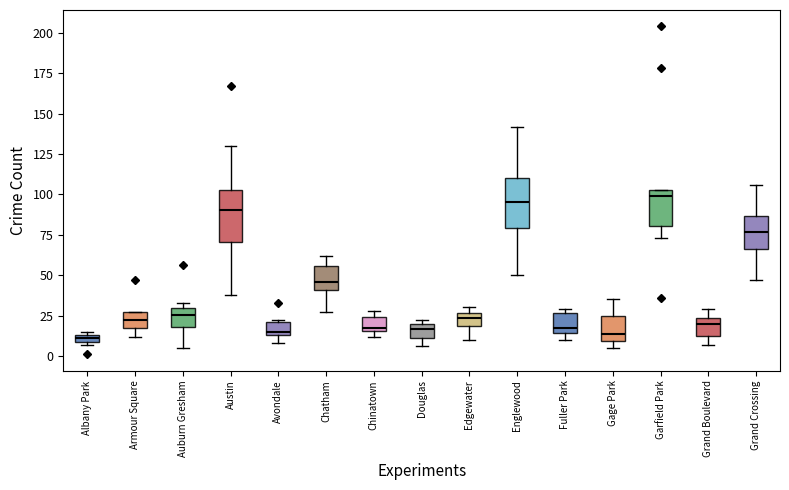

Where is the lower edge of the box for Chatham on the y-axis? The values are not printed on the chart, so give them approximately, as read against the axis.

40